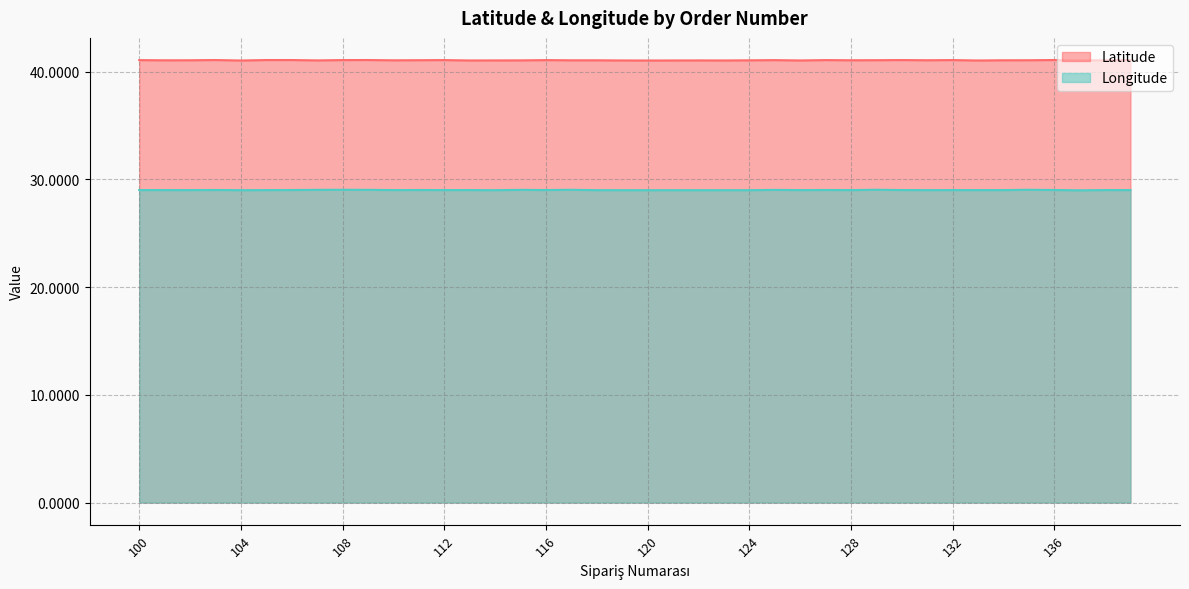

What is the value of the Latitude point at the 4th from the left?

41.1